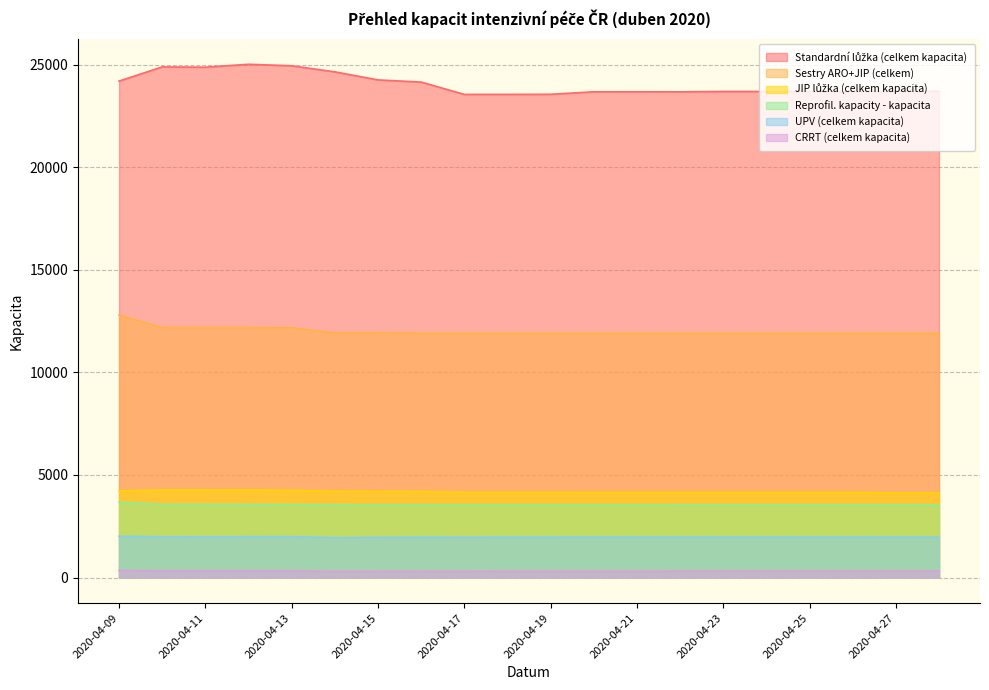

Rank the categories by CRRT (celkem kapacita) value from highest to lowest.

2020-04-09, 2020-04-12, 2020-04-11, 2020-04-10, 2020-04-13, 2020-04-22, 2020-04-23, 2020-04-24, 2020-04-25, 2020-04-26, 2020-04-27, 2020-04-28, 2020-04-18, 2020-04-19, 2020-04-20, 2020-04-21, 2020-04-17, 2020-04-16, 2020-04-15, 2020-04-14